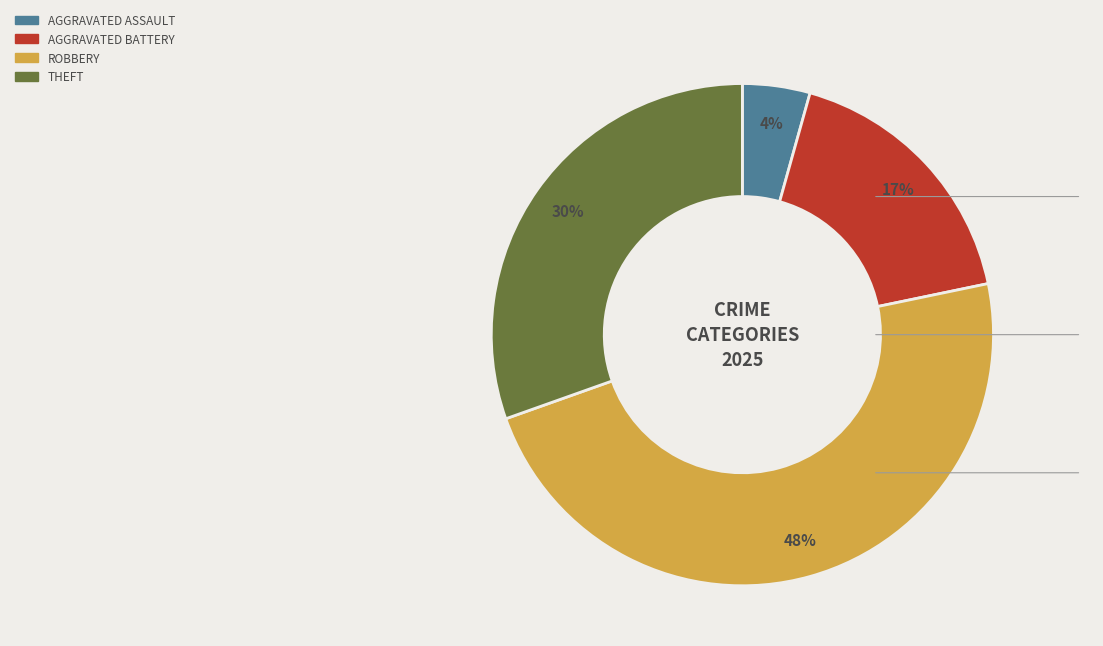

To the nearest percent, what is the average slice percentage?

25%